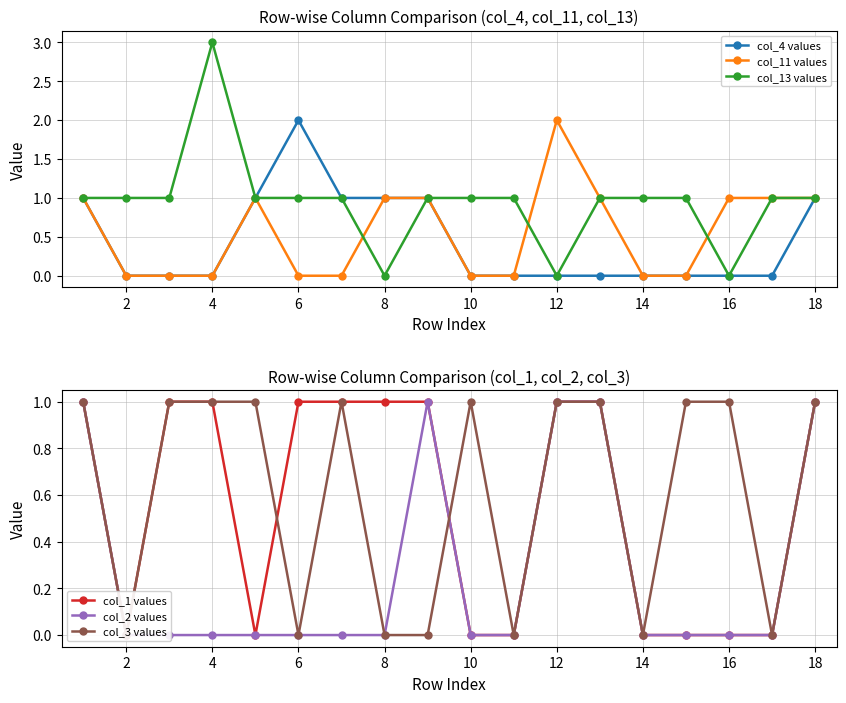

True or false: col_3 values has more than 0 interior local peaks.

True